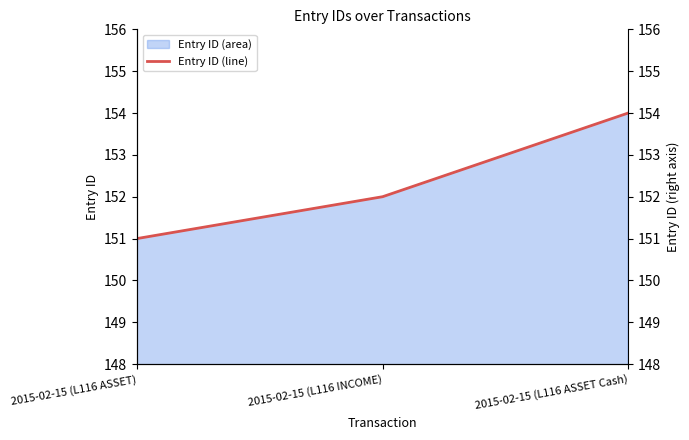

Reading left to right, transcribe all the data shown in this chart.

2015-02-15 (L116 ASSET)=151	2015-02-15 (L116 INCOME)=152	2015-02-15 (L116 ASSET Cash)=154